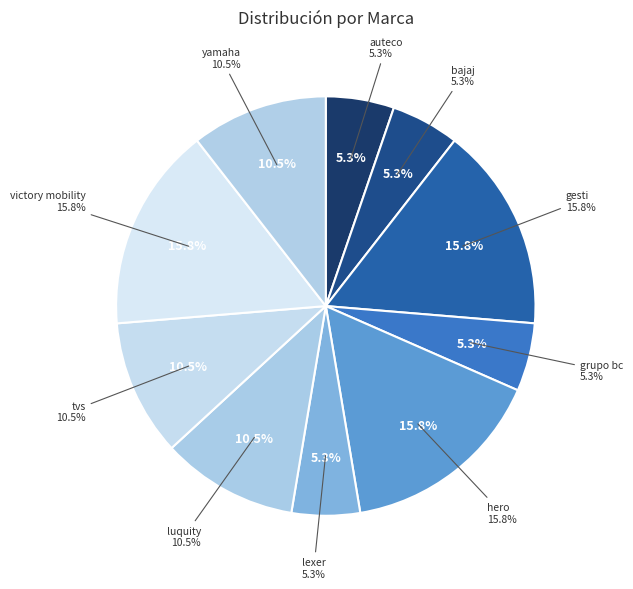

Is there any slice that represents more than half of the pie?

No